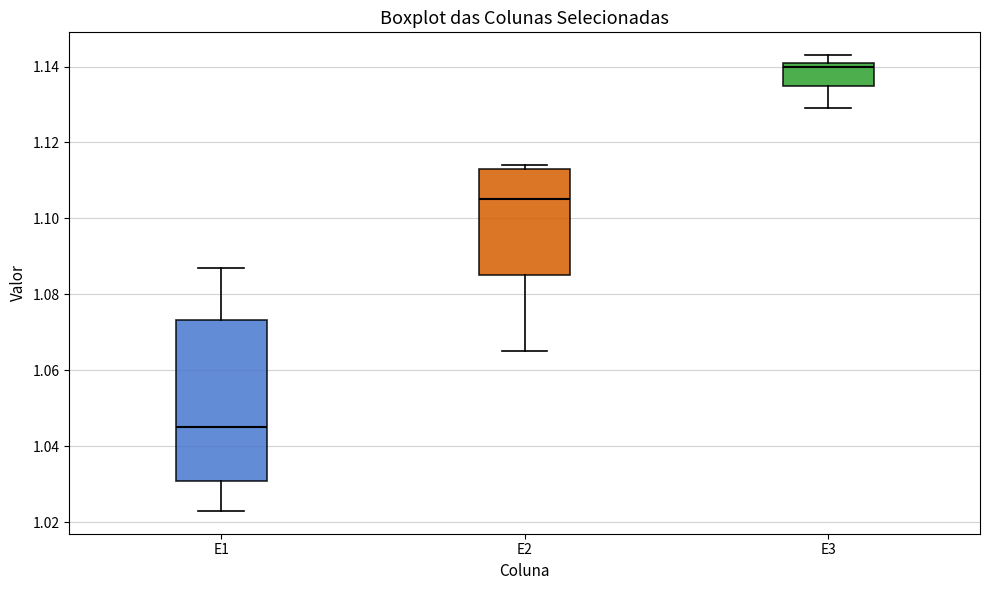

Which box's median line is the highest?

E3